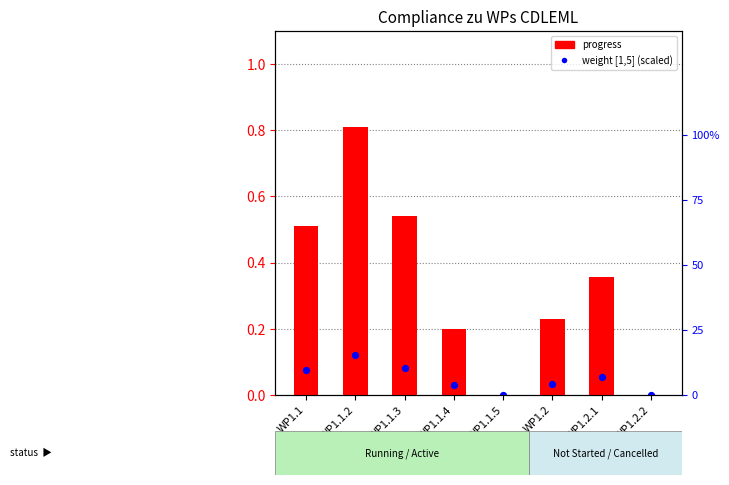

Which series contains the lowest Y value?

progress